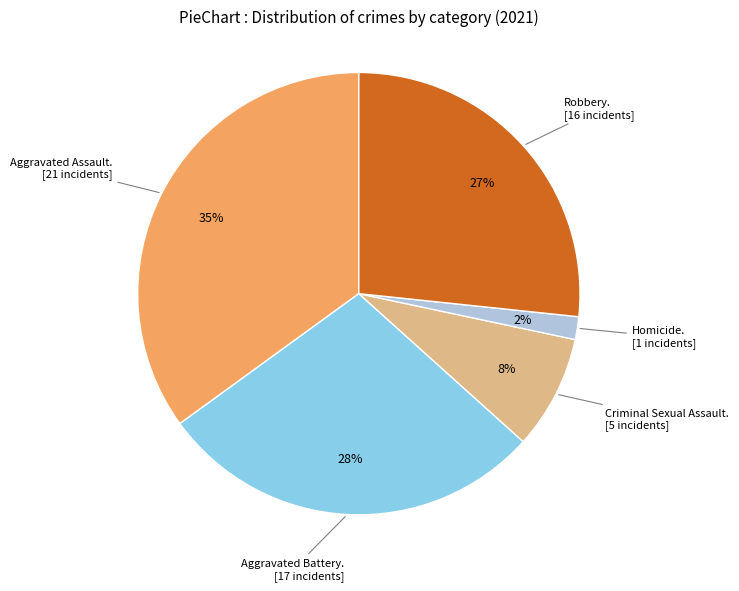

Is there a majority slice in this chart?

No